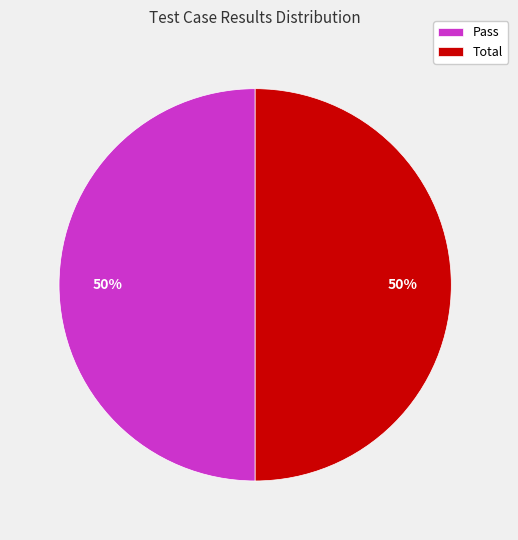

Count the number of slices in the pie.

2